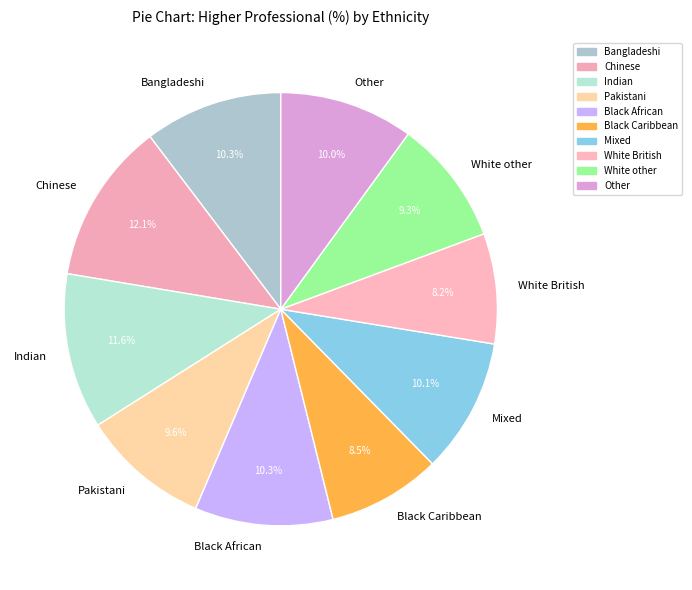

To the nearest percent, what is the combined percentage of Pakistani and Mixed?

20%